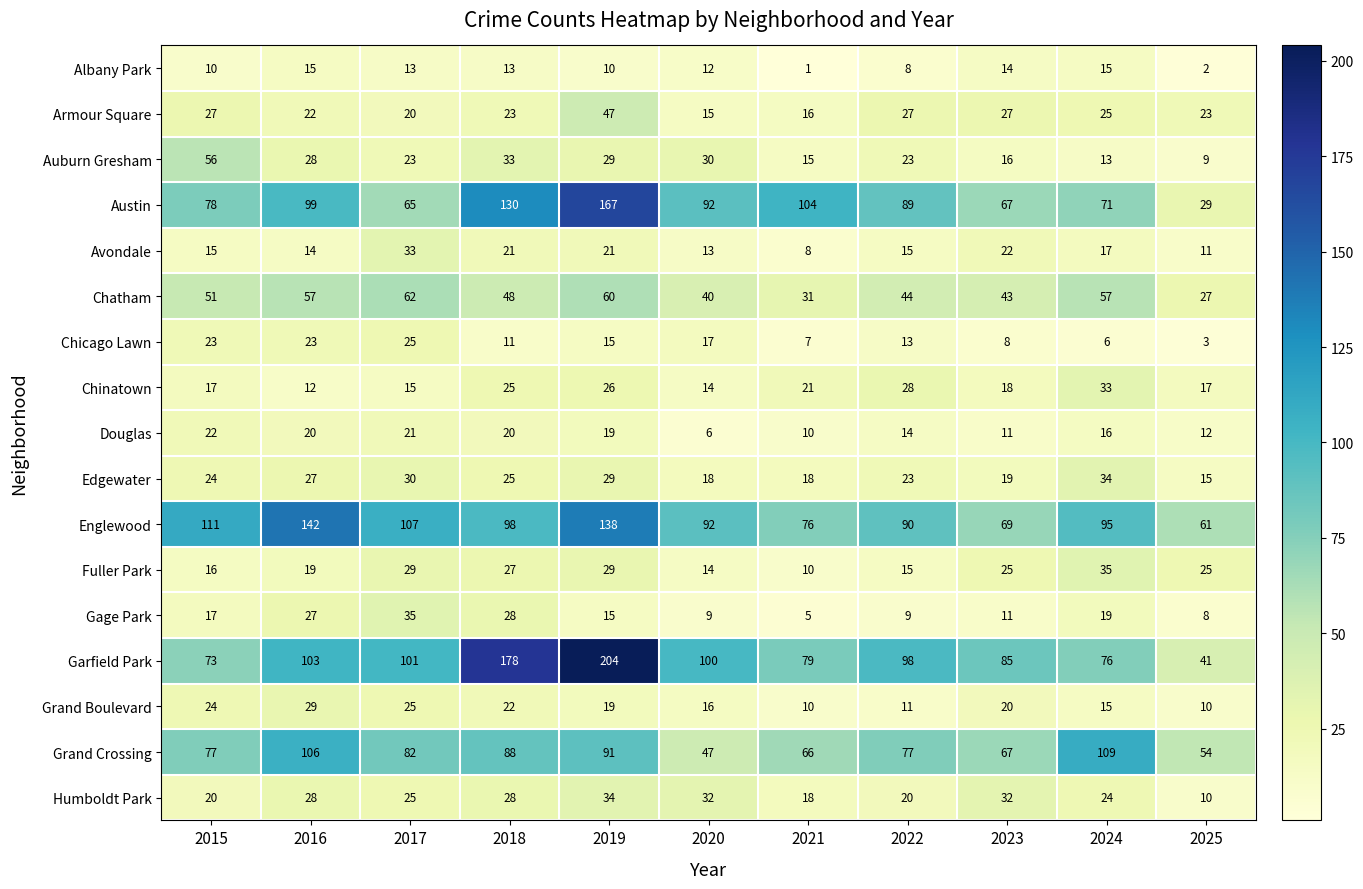

Which category has the highest value across all series?

2019